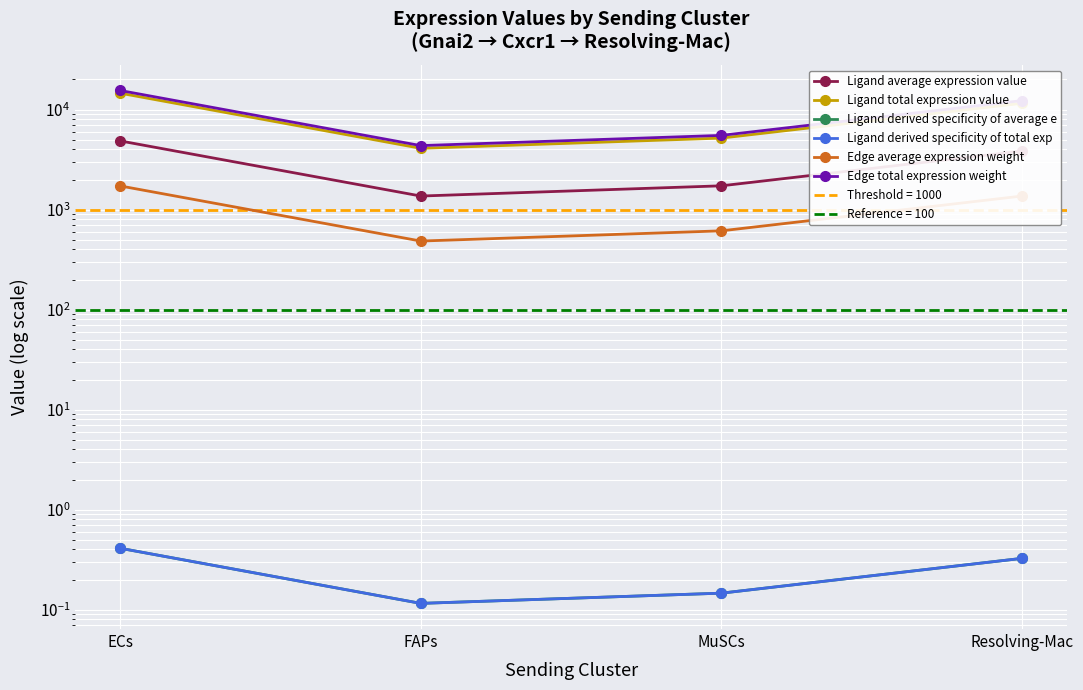

In Edge total expression weight, how many points are lower than both neighbors (excluding endpoints)?

1